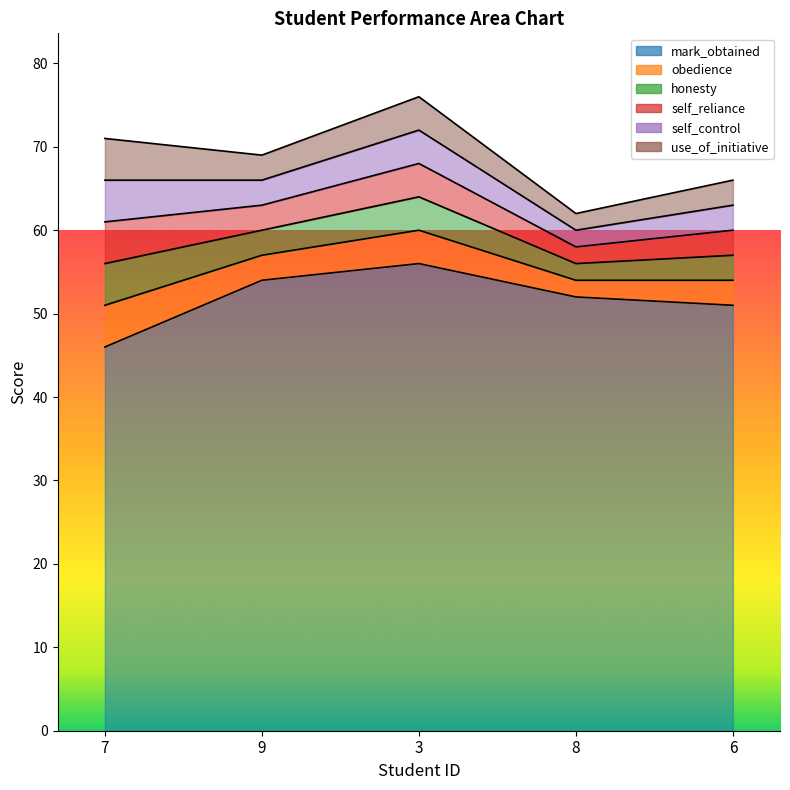

Does the chart have visible grid lines?

No